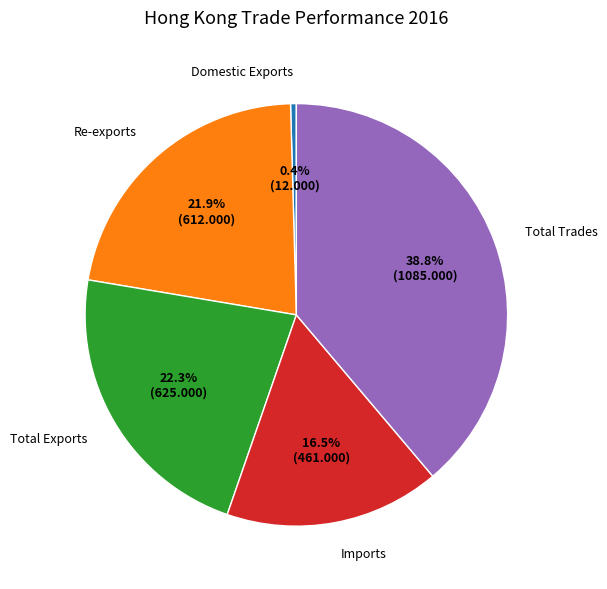

What percentage is the Total Trades slice, to the nearest percent?

39%